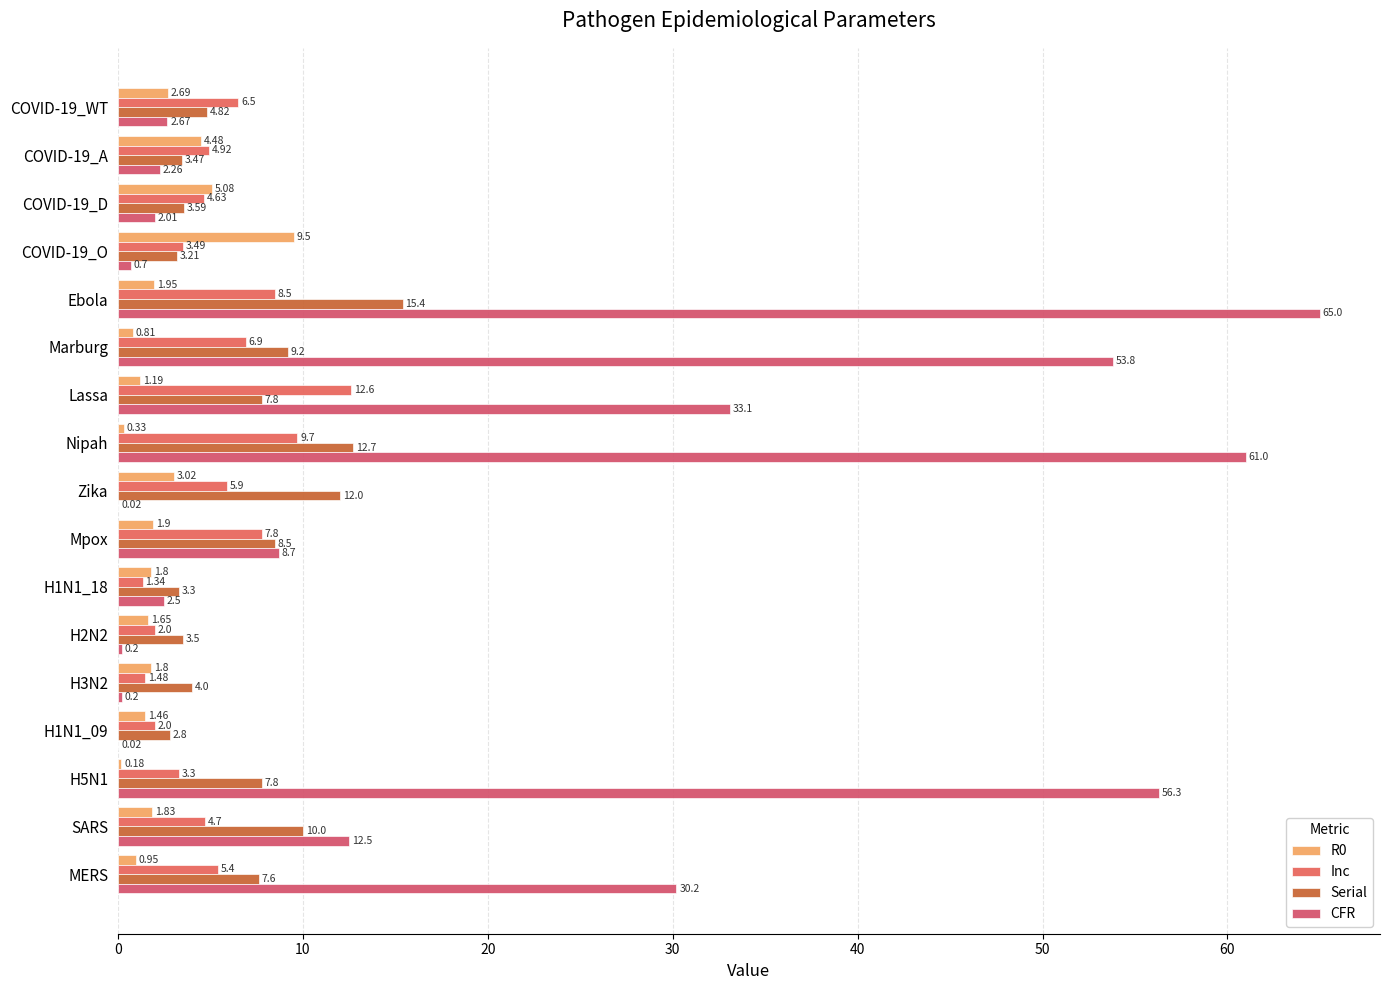

How many data points does each series have?

17